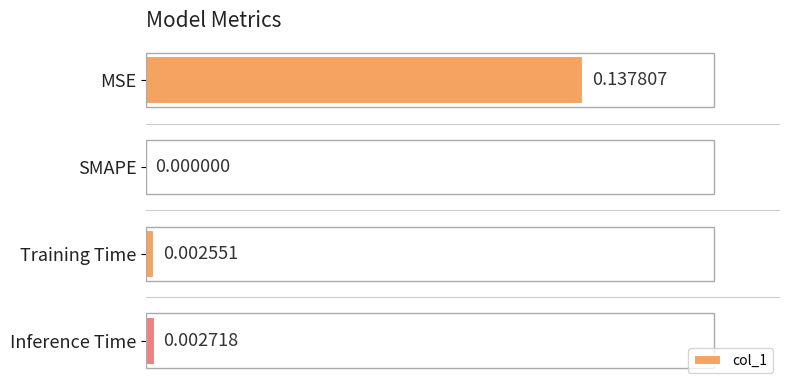

Where is the data nearest to the value 0?

SMAPE